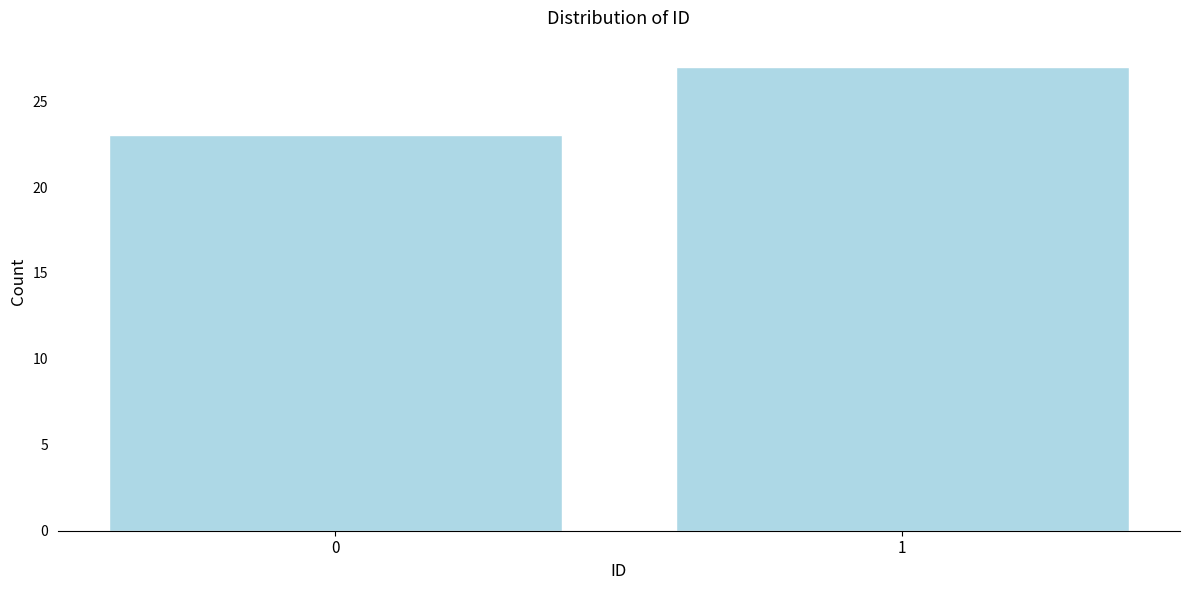

Reading left to right, transcribe all the data shown in this chart.

23	27